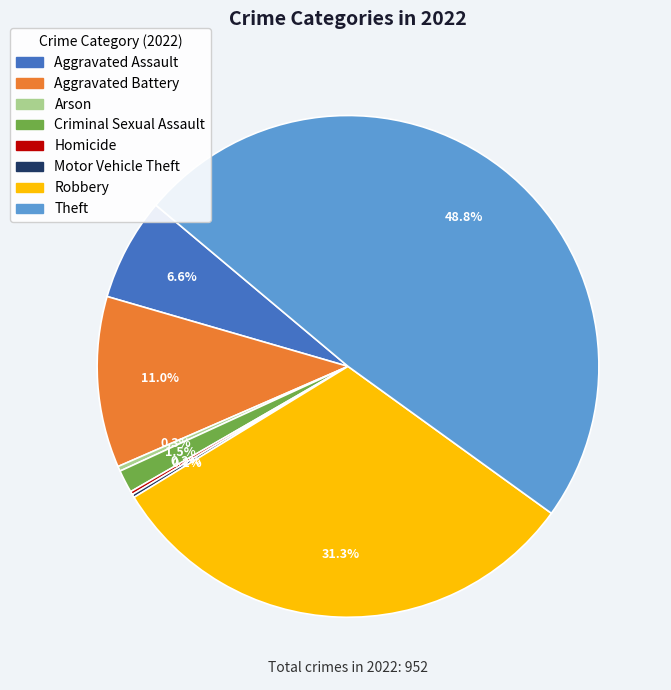

Does any single category account for the majority?

No